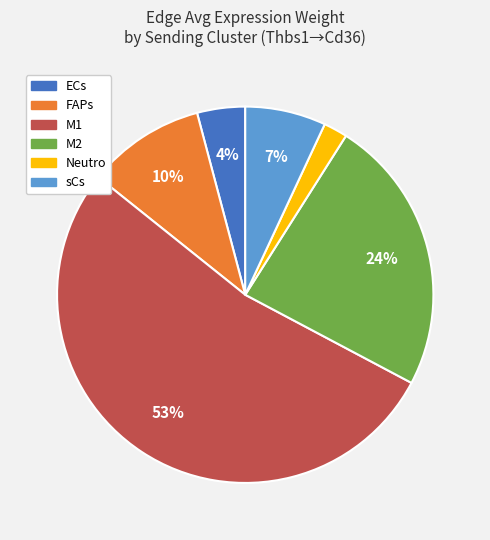

To the nearest percent, what portion does ECs represent?

4%